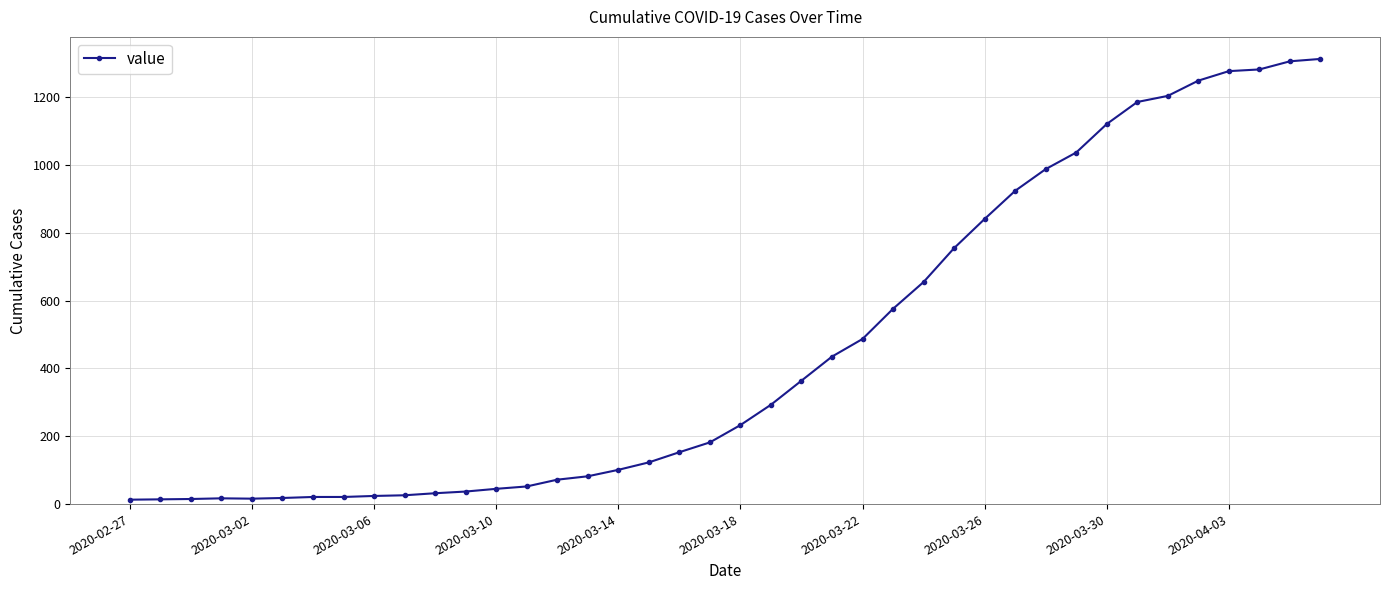

What is the average value?

465